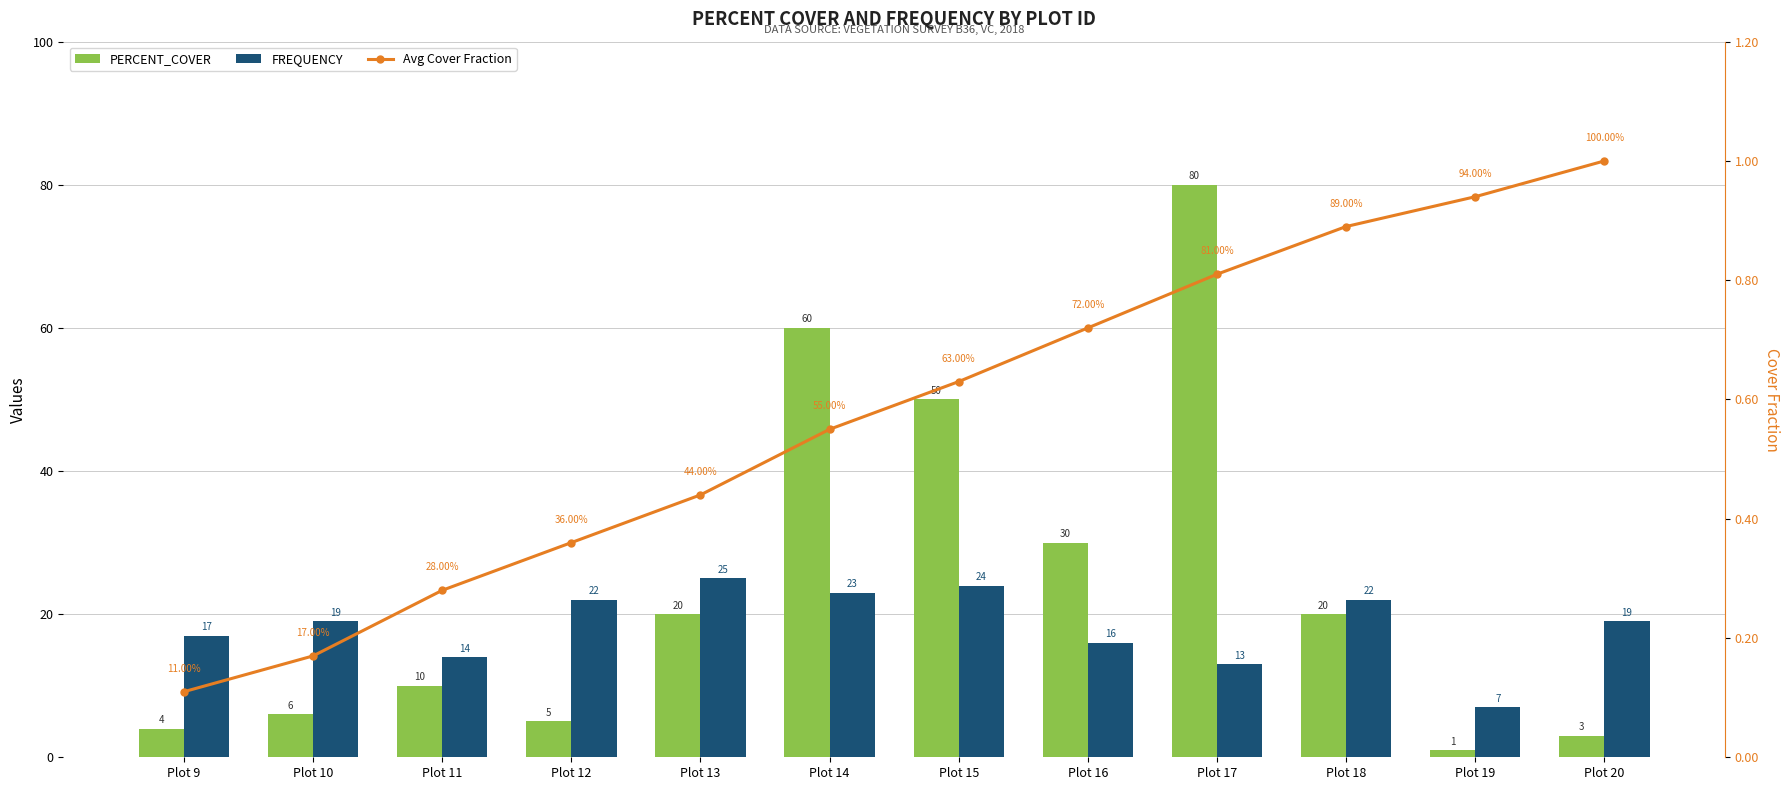

Rank the series at Plot 15 from highest to lowest value.

PERCENT_COVER, FREQUENCY, Avg Cover Fraction